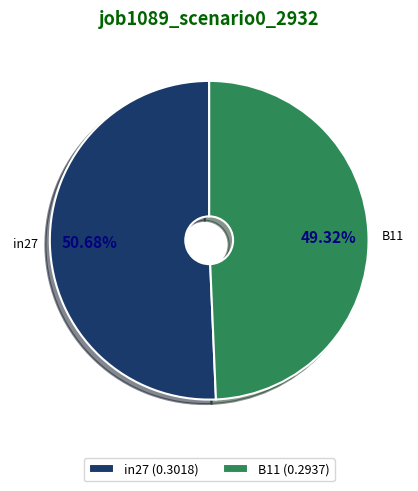

How many slices are in this pie chart?

2